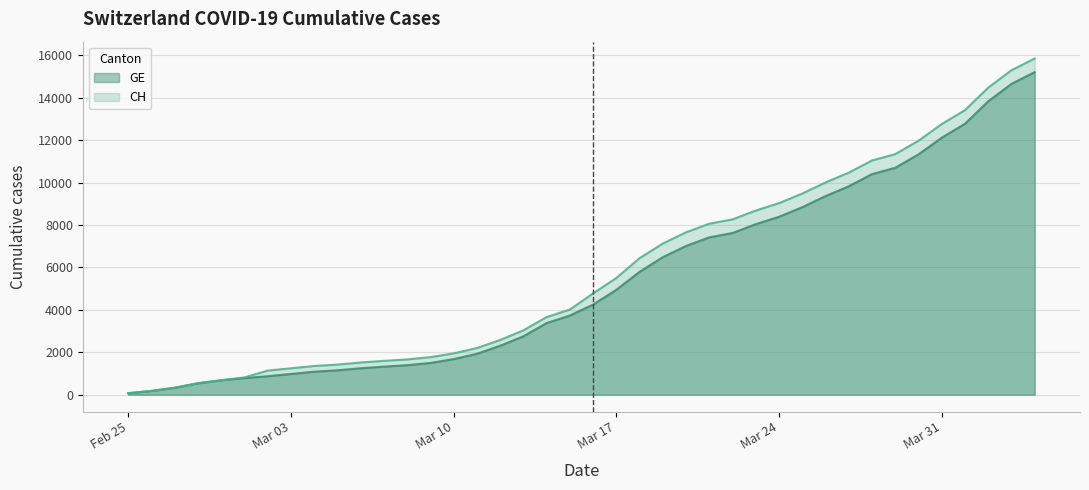

What is the highest value of the GE series?

15208